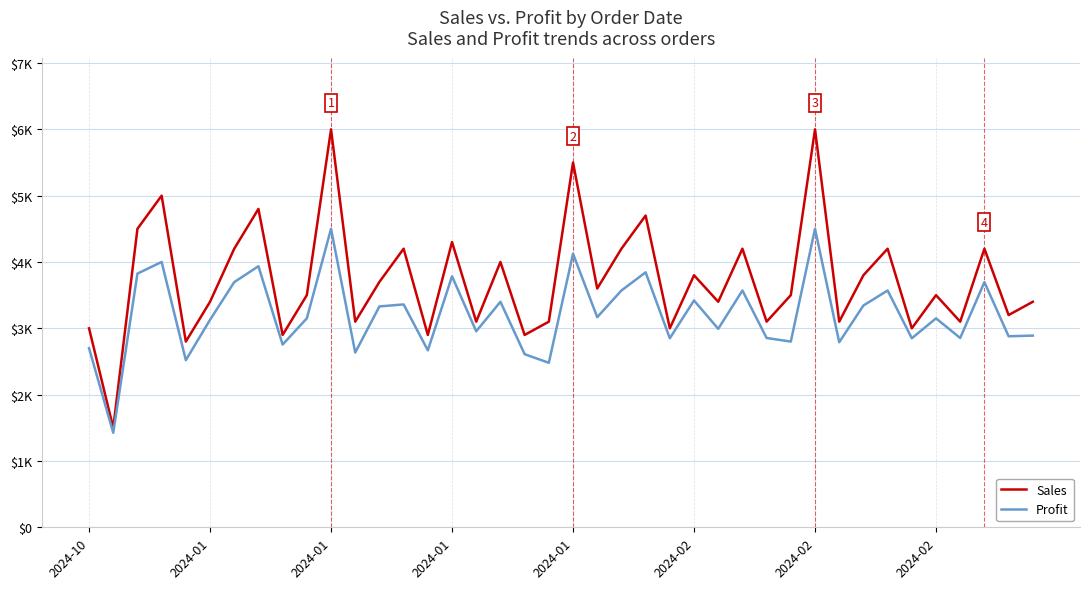

What are all the series names shown in the legend?

Sales, Profit